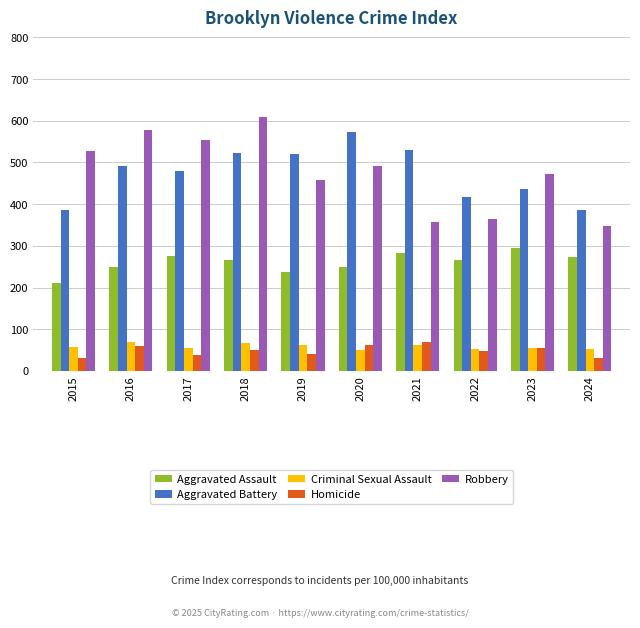

Which series has the widest spread of values?

Robbery